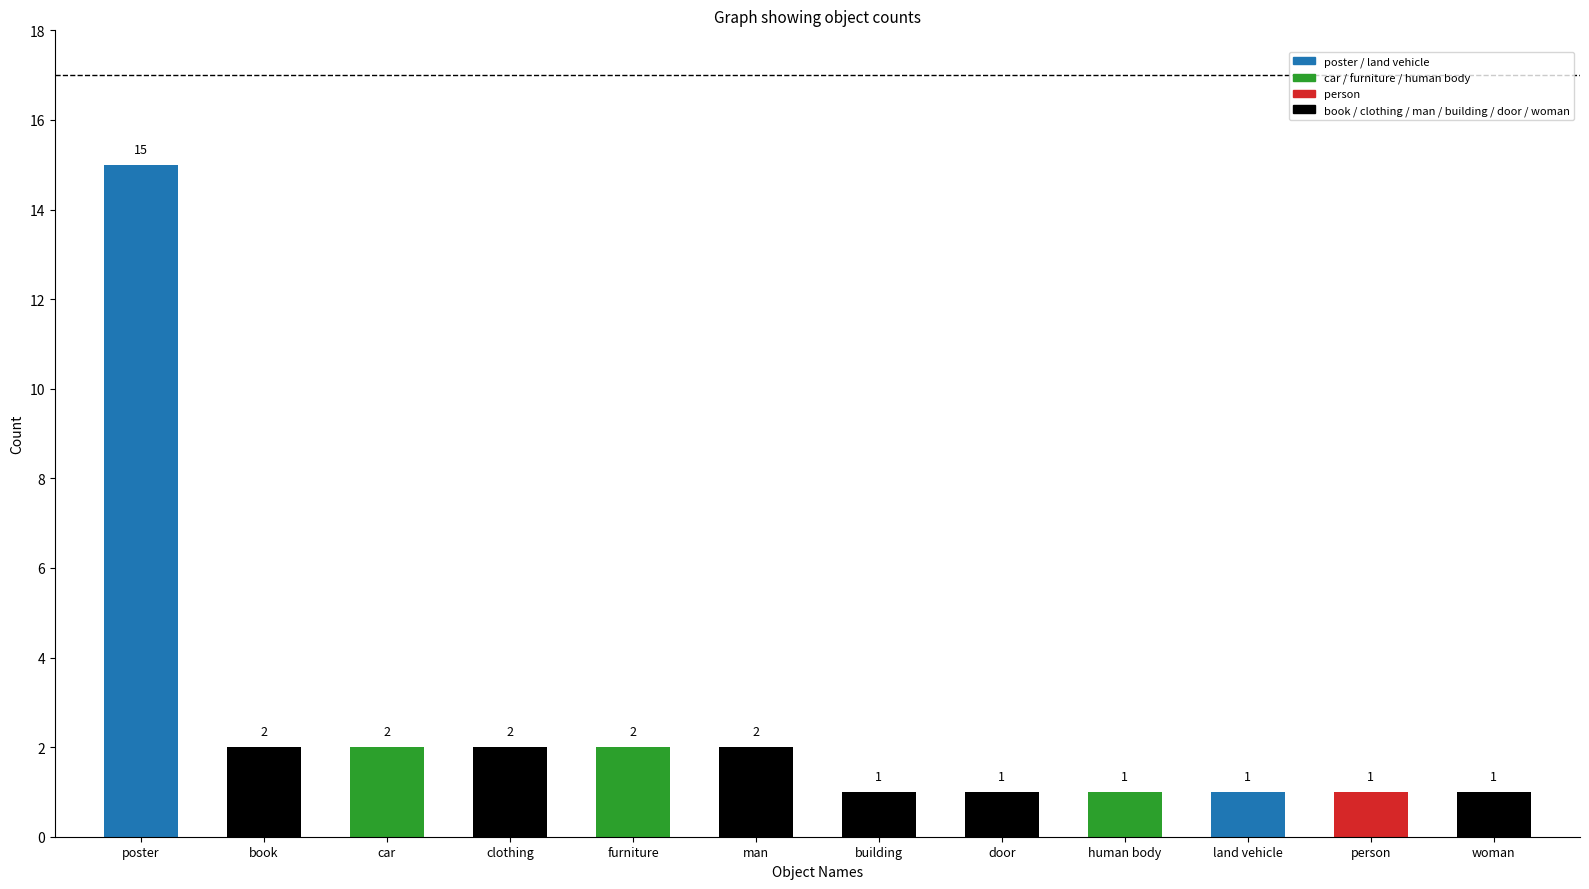

What is the value of the 5th bar from the left?

2